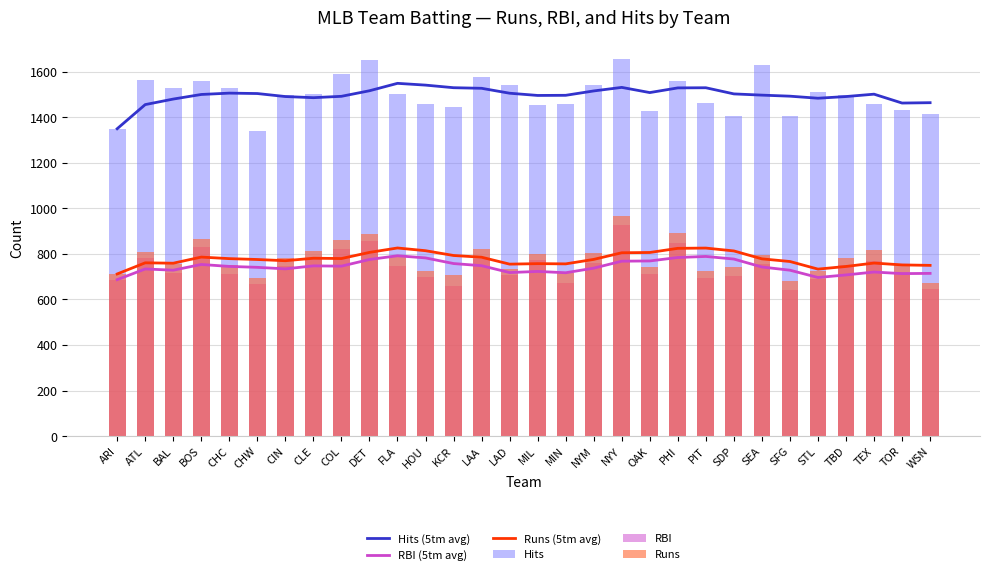

What is the sum of all Hits (5tm avg) values?

44946.4